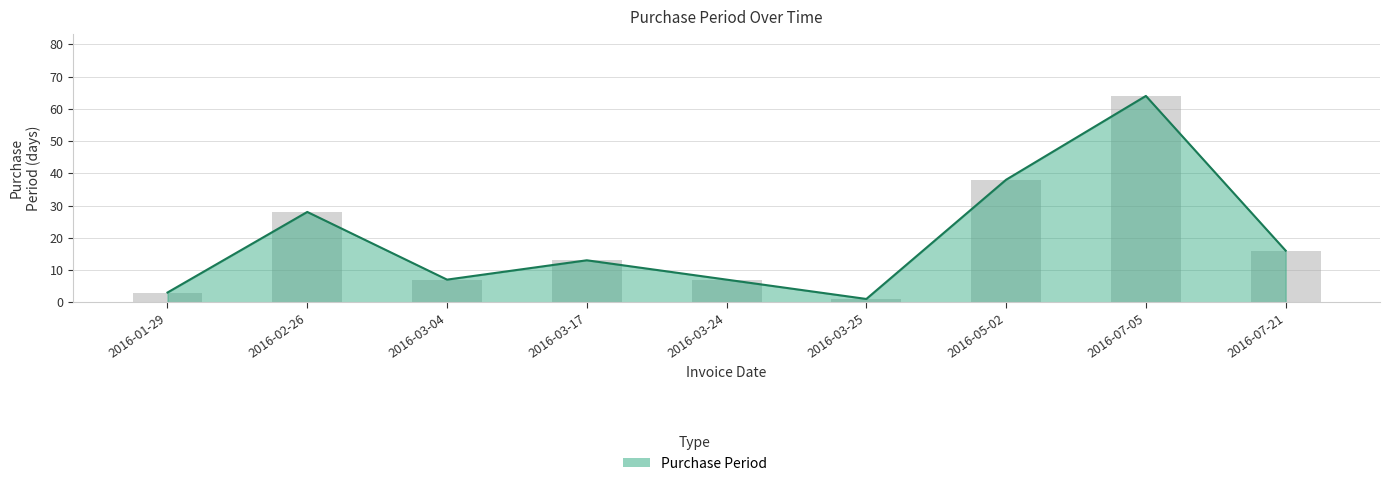

What is the minimum value shown in the chart?

1